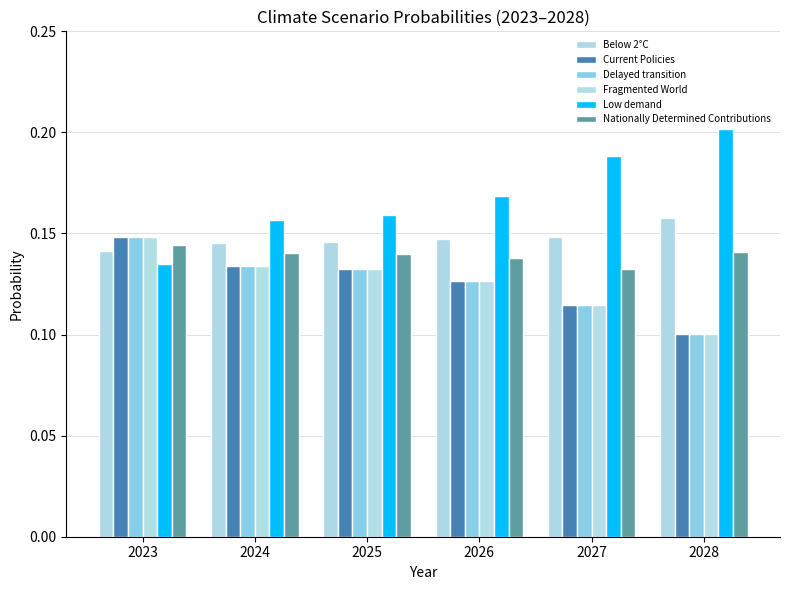

At how many categories does at least one series exceed 0?

6